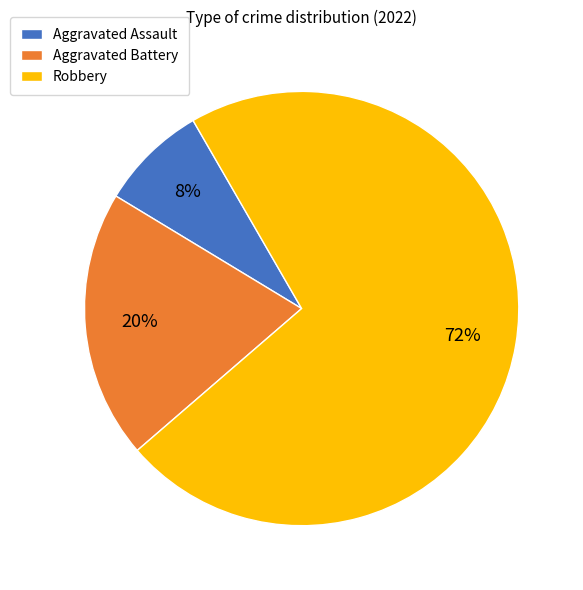

How many slices are in this pie chart?

3